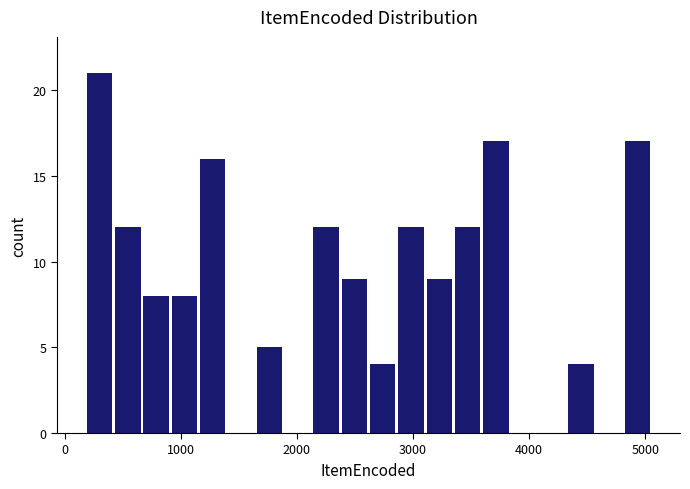

Around what value on the x-axis is the tallest bar? Give the approximate position of its centre, as read against the axis.

300